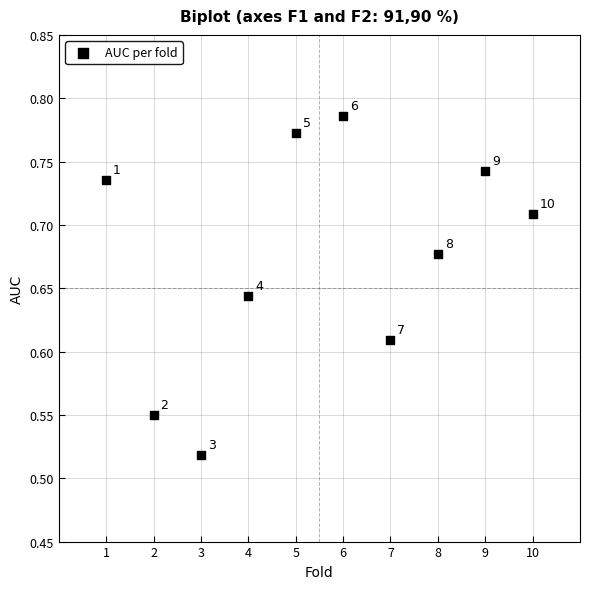

What is the range of Y values (max minus min)?

0.3